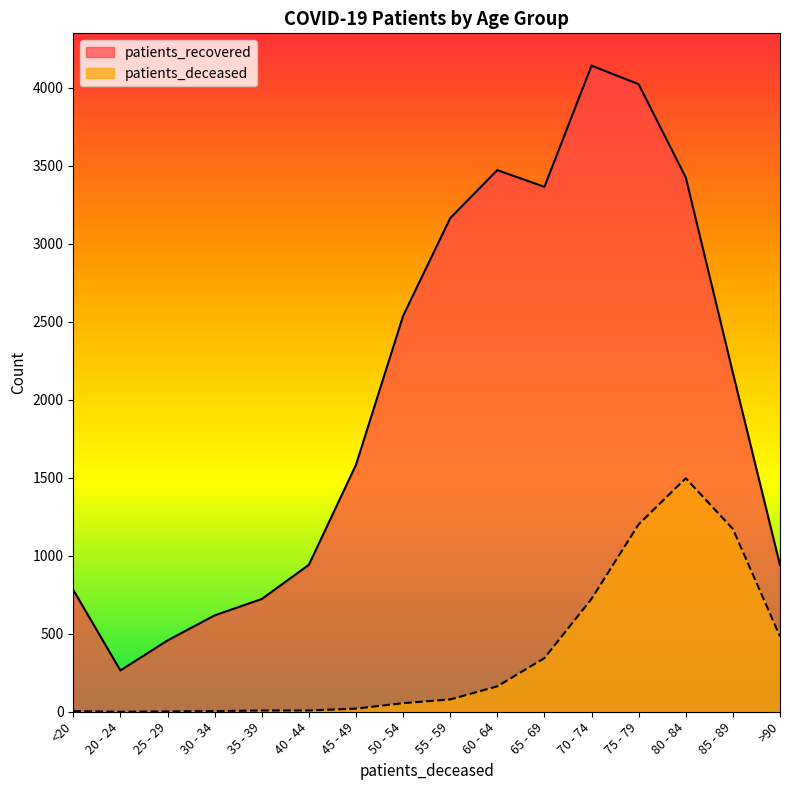

Reading right to left, what are all the values shown in this chart?

patients_deceased: >90=483	85 - 89=1172	80 - 84=1497	75 - 79=1202	70 - 74=724	65 - 69=344	60 - 64=163	55 - 59=79	50 - 54=55	45 - 49=20	40 - 44=8	35 - 39=8	30 - 34=4	25 - 29=2	20 - 24=0	<20=4
patients_recovered: >90=940	85 - 89=2173	80 - 84=3426	75 - 79=4024	70 - 74=4143	65 - 69=3366	60 - 64=3473	55 - 59=3165	50 - 54=2538	45 - 49=1583	40 - 44=942	35 - 39=723	30 - 34=618	25 - 29=457	20 - 24=265	<20=781